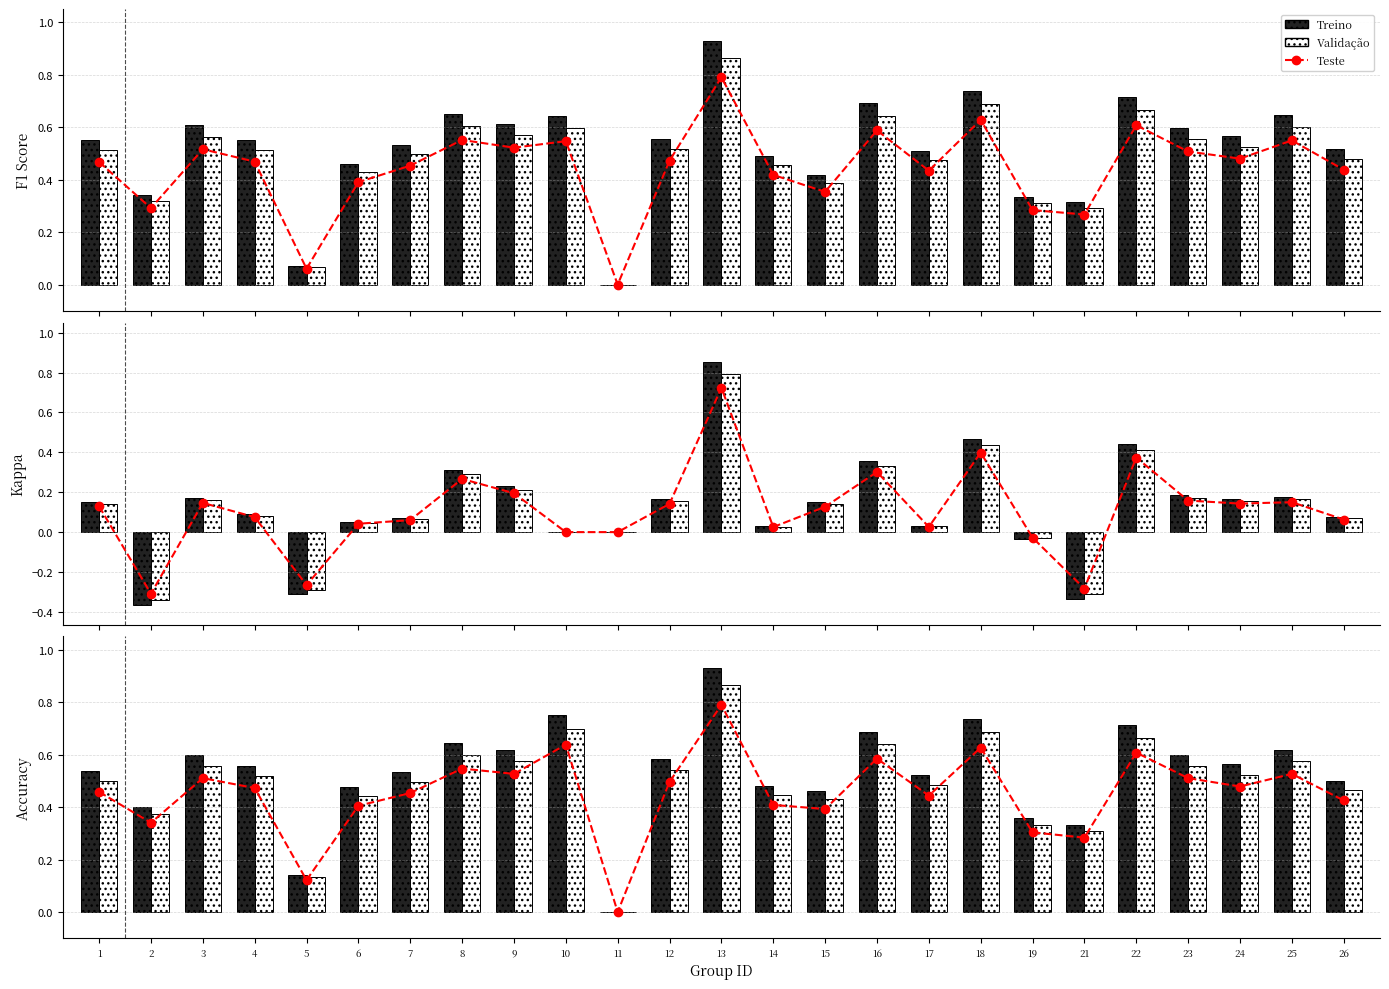

Between 5 and 6, which series saw the biggest shift?

Treino